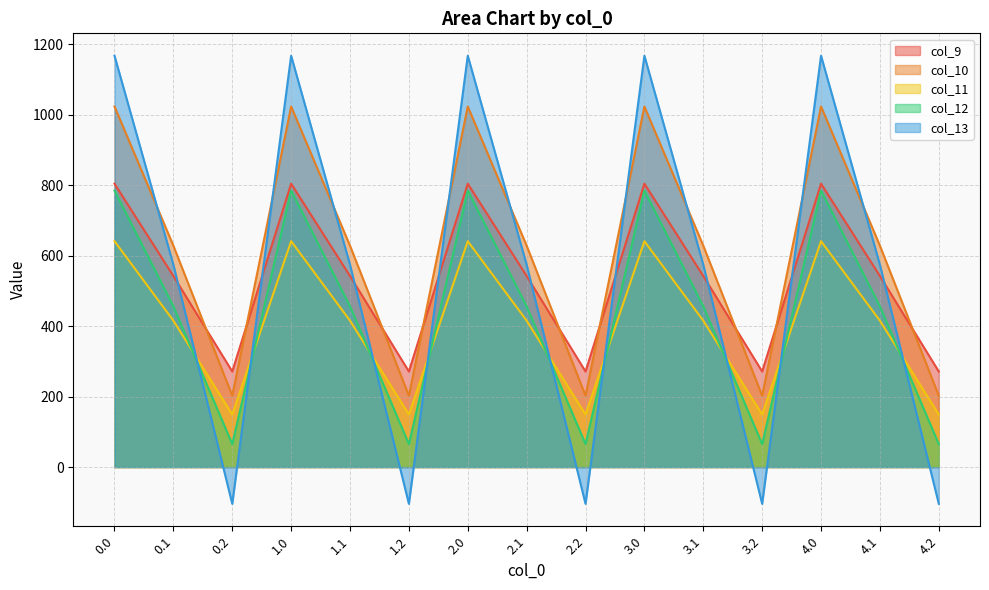

What is the highest value of the col_9 series?

804.0